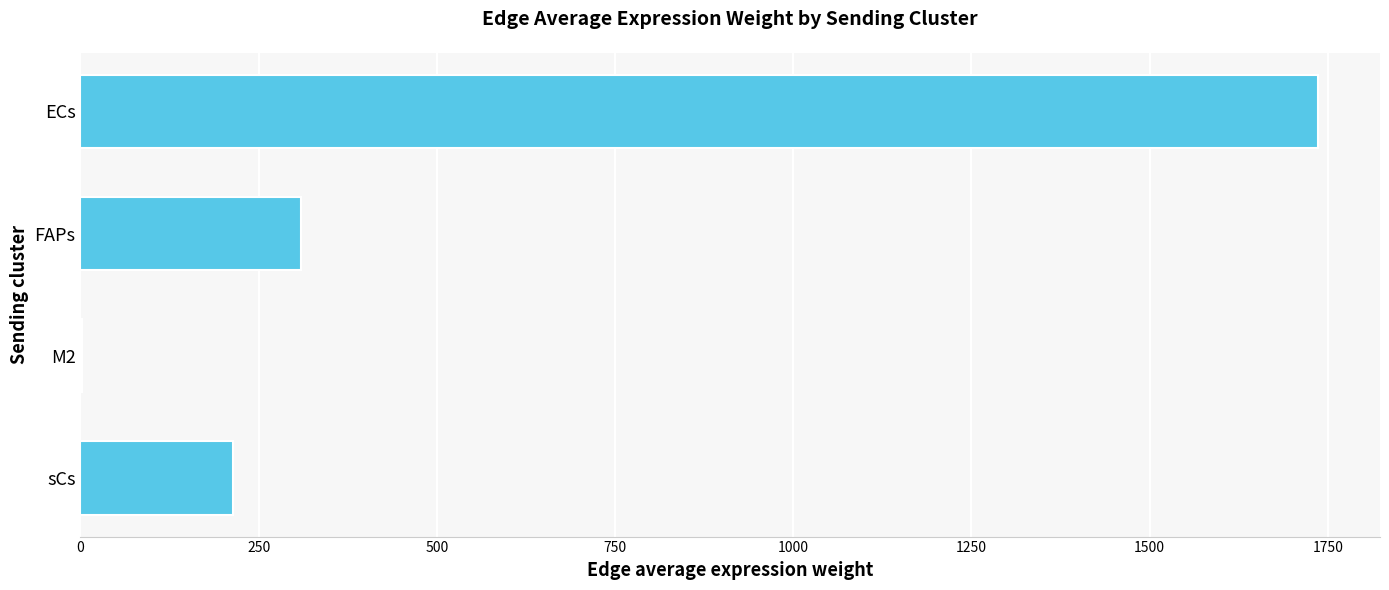

What is the sum of all values?

2263.4